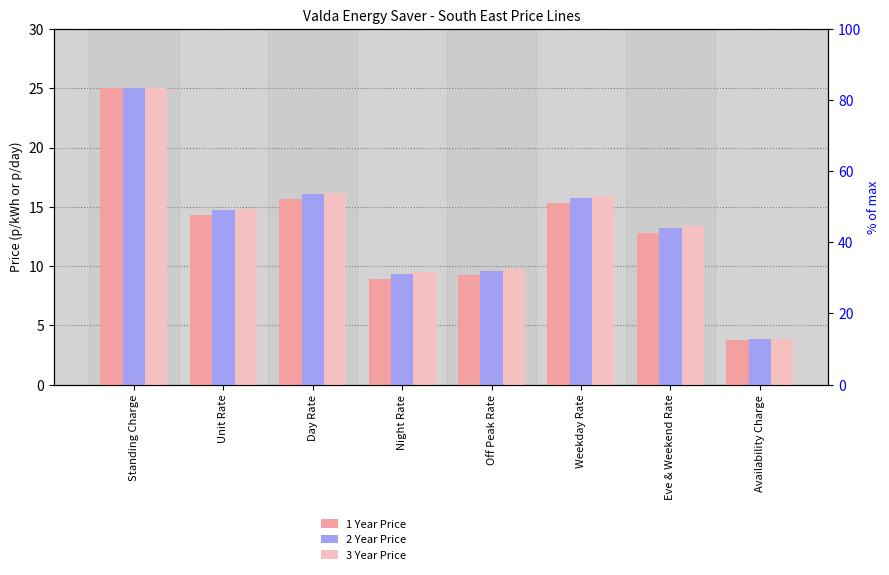

Between Eve & Weekend Rate and Unit Rate, which is larger?

Unit Rate